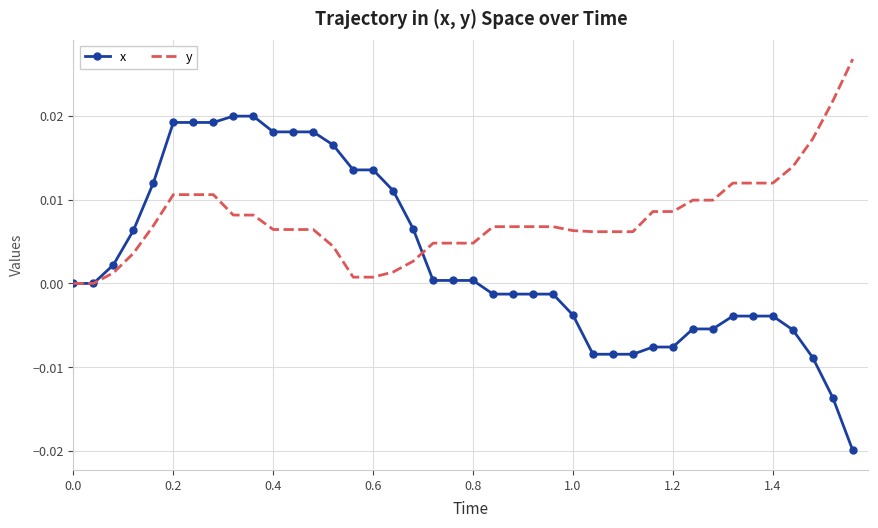

Which series has the largest total across all categories?

y